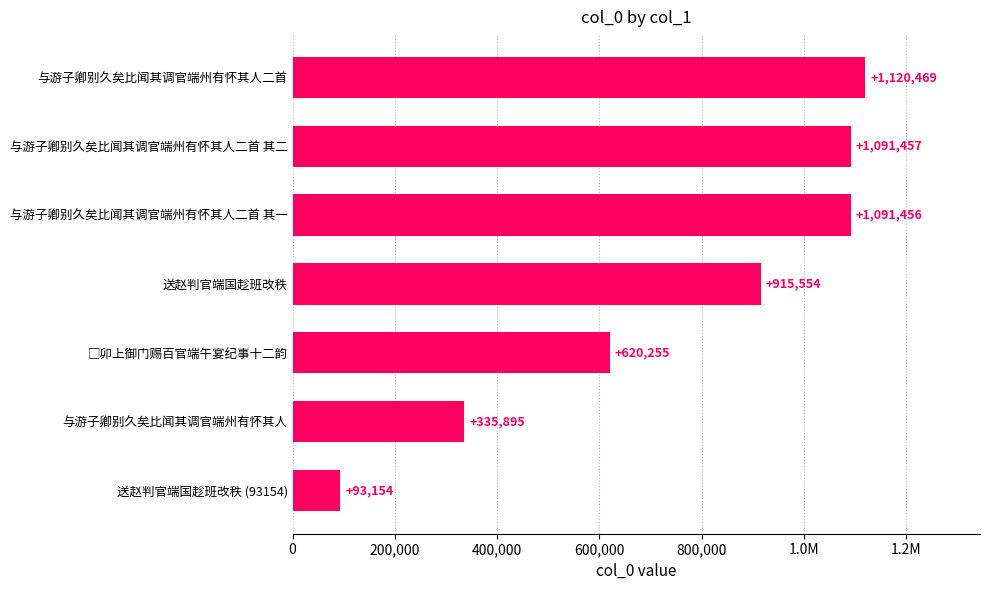

Are the bars horizontal?

Yes